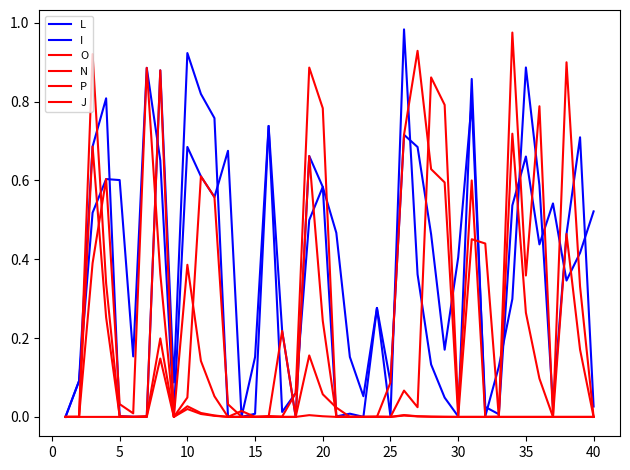

After their last crossing, which series has the higher values: L or O?

L